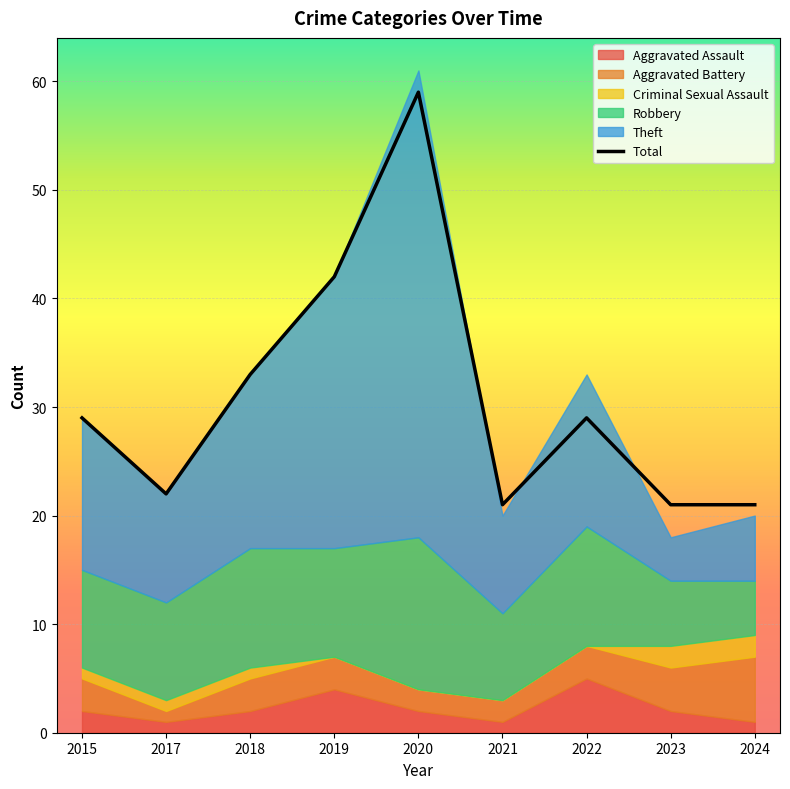

Which series has the largest total across all categories?

Total